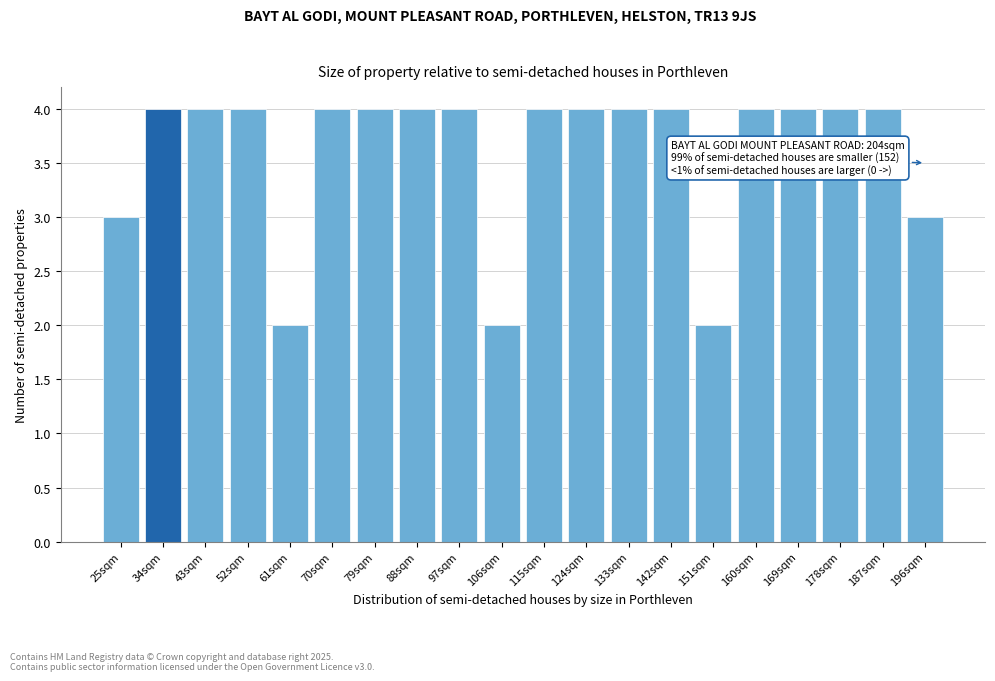

Reading left to right, what are all the values shown in this chart?

25sqm=3	34sqm=4	43sqm=4	52sqm=4	61sqm=2	70sqm=4	79sqm=4	88sqm=4	97sqm=4	106sqm=2	115sqm=4	124sqm=4	133sqm=4	142sqm=4	151sqm=2	160sqm=4	169sqm=4	178sqm=4	187sqm=4	196sqm=3